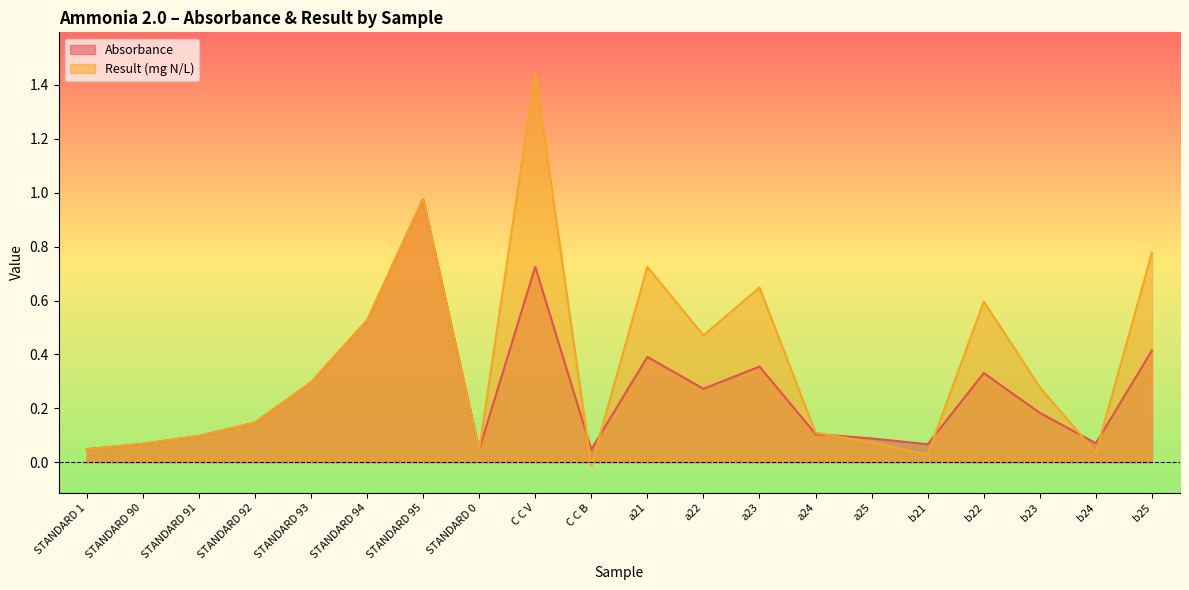

Which category has the highest value in the Result series?

C C V